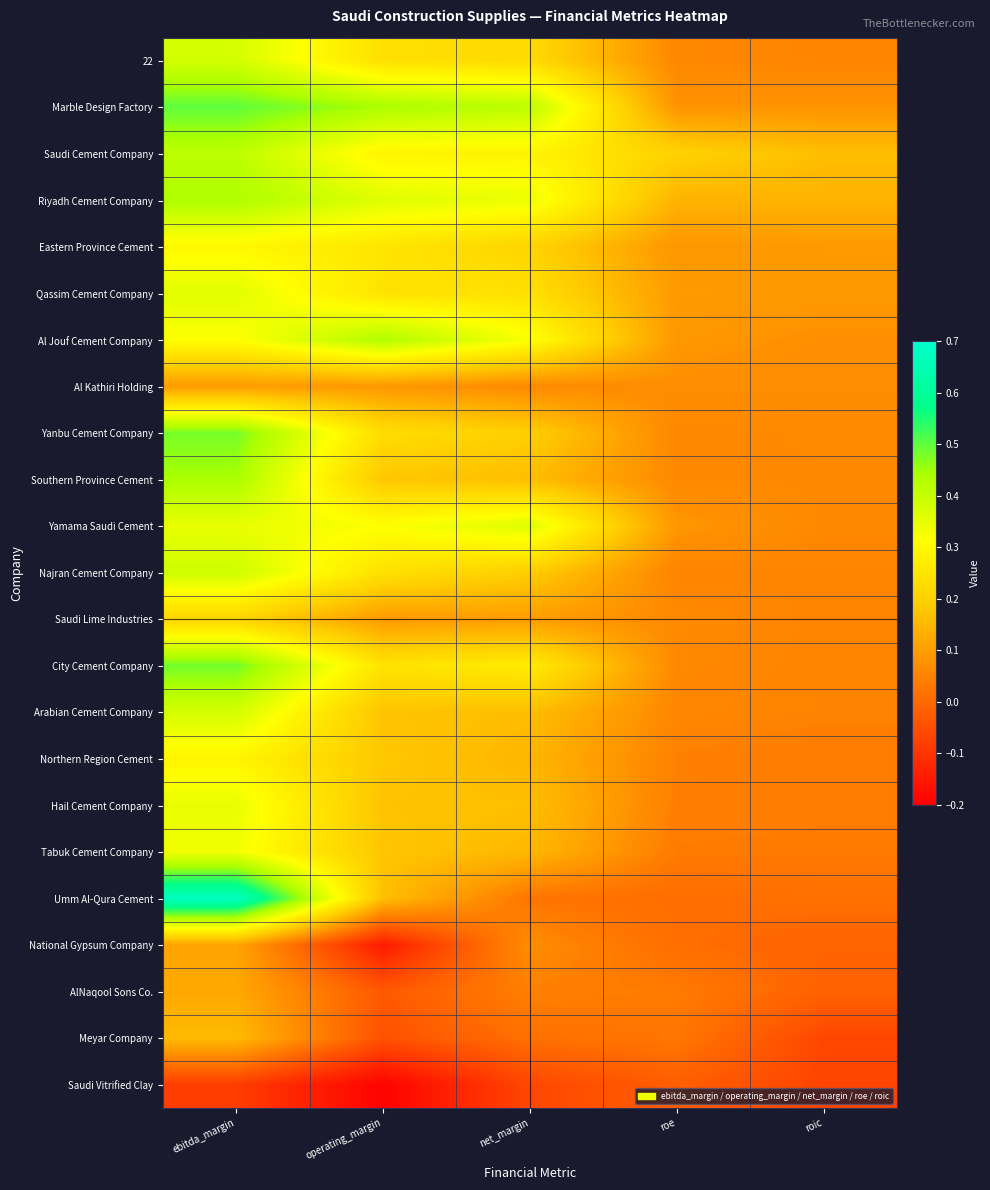

Reading left to right, what are all the values shown in this chart?

22: ebitda_margin=0.4	operating_margin=0.2	net_margin=0.2	roe=0.1	roic=0.1
Marble Design Factory: ebitda_margin=0.5	operating_margin=0.4	net_margin=0.4	roe=0.1	roic=0.1
Saudi Cement Company: ebitda_margin=0.4	operating_margin=0.3	net_margin=0.3	roe=0.2	roic=0.2
Riyadh Cement Company: ebitda_margin=0.4	operating_margin=0.4	net_margin=0.3	roe=0.1	roic=0.1
Eastern Province Cement: ebitda_margin=0.3	operating_margin=0.3	net_margin=0.2	roe=0.1	roic=0.1
Qassim Cement Company: ebitda_margin=0.4	operating_margin=0.2	net_margin=0.2	roe=0.1	roic=0.1
Al Jouf Cement Company: ebitda_margin=0.3	operating_margin=0.4	net_margin=0.3	roe=0.1	roic=0.1
Al Kathiri Holding: ebitda_margin=0.1	operating_margin=0.1	net_margin=0.1	roe=0.1	roic=0.1
Yanbu Cement Company: ebitda_margin=0.5	operating_margin=0.2	net_margin=0.2	roe=0.1	roic=0.1
Southern Province Cement: ebitda_margin=0.4	operating_margin=0.2	net_margin=0.2	roe=0.1	roic=0.1
Yamama Saudi Cement: ebitda_margin=0.3	operating_margin=0.3	net_margin=0.4	roe=0.1	roic=0.1
Najran Cement Company: ebitda_margin=0.4	operating_margin=0.2	net_margin=0.2	roe=0.1	roic=0.1
Saudi Lime Industries: ebitda_margin=0.2	operating_margin=0.1	net_margin=0.1	roe=0.1	roic=0.1
City Cement Company: ebitda_margin=0.5	operating_margin=0.2	net_margin=0.3	roe=0.1	roic=0.1
Arabian Cement Company: ebitda_margin=0.4	operating_margin=0.2	net_margin=0.2	roe=0.1	roic=0.0
Northern Region Cement: ebitda_margin=0.3	operating_margin=0.2	net_margin=0.1	roe=0.0	roic=0.0
Hail Cement Company: ebitda_margin=0.3	operating_margin=0.2	net_margin=0.2	roe=0.0	roic=0.0
Tabuk Cement Company: ebitda_margin=0.3	operating_margin=0.2	net_margin=0.1	roe=0.0	roic=0.0
Umm Al-Qura Cement: ebitda_margin=0.7	operating_margin=0.2	net_margin=0.0	roe=0.0	roic=0.0
National Gypsum Company: ebitda_margin=0.1	operating_margin=-0.1	net_margin=0.1	roe=0.0	roic=-0.0
AlNaqool Sons Co.: ebitda_margin=0.1	operating_margin=-0.0	net_margin=0.0	roe=0.0	roic=-0.0
Meyar Company: ebitda_margin=0.2	operating_margin=-0.0	net_margin=0.0	roe=0.0	roic=-0.1
Saudi Vitrified Clay: ebitda_margin=-0.1	operating_margin=-0.2	net_margin=-0.1	roe=-0.0	roic=-0.1